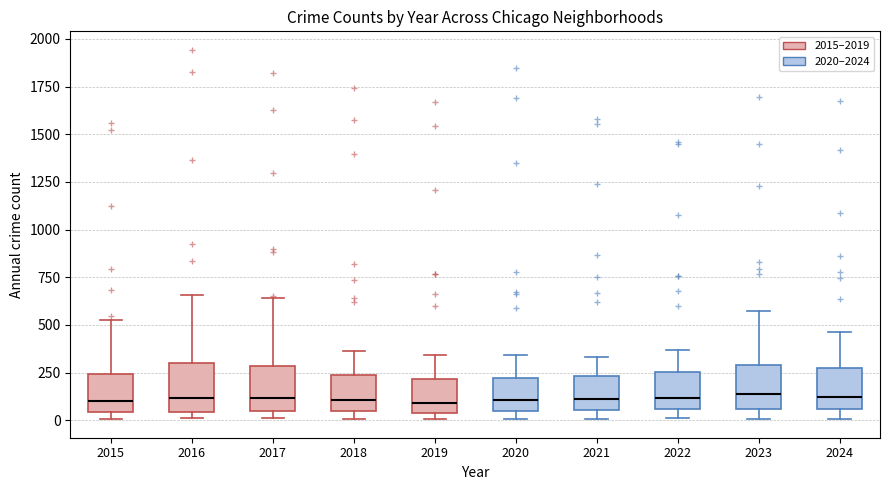

Reading left to right, transcribe this box plot: for each box, give where its median line is, the range the box spans, and where its two whiskers end, as read against the y-axis. The values are not printed on the chart, so give them approximately, as read against the axis.

2015: median 100, box 50 to 250, whiskers 0 to 550
2016: median 100, box 50 to 300, whiskers 0 to 650
2017: median 100, box 50 to 300, whiskers 0 to 650
2018: median 100, box 50 to 250, whiskers 0 to 350
2019: median 100, box 50 to 200, whiskers 0 to 350
2020: median 100, box 50 to 200, whiskers 0 to 350
2021: median 100, box 50 to 250, whiskers 0 to 350
2022: median 100, box 50 to 250, whiskers 0 to 350
2023: median 150, box 50 to 300, whiskers 0 to 600
2024: median 100, box 50 to 250, whiskers 0 to 450